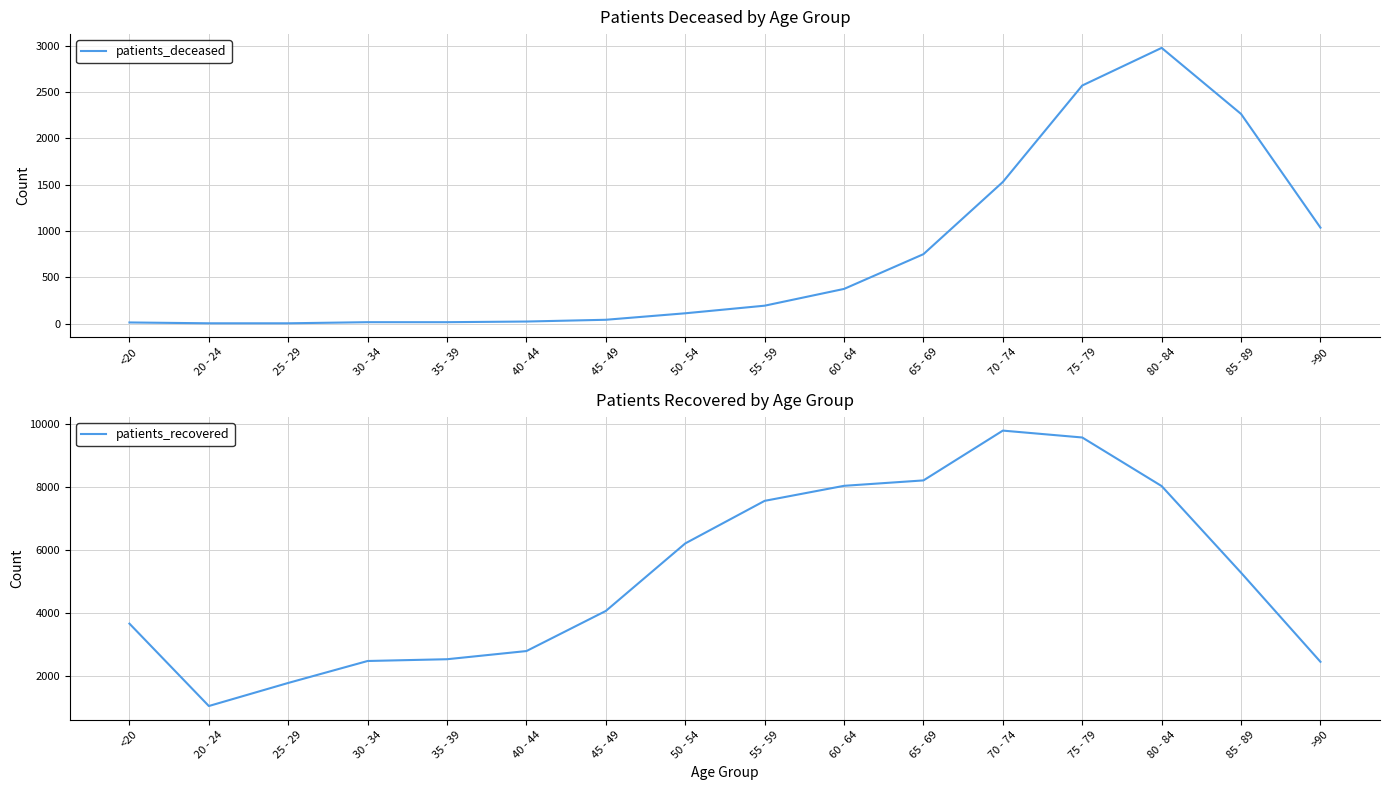

Is the value of patients_deceased at 55 - 59 greater than the value of patients_recovered at <20?

No